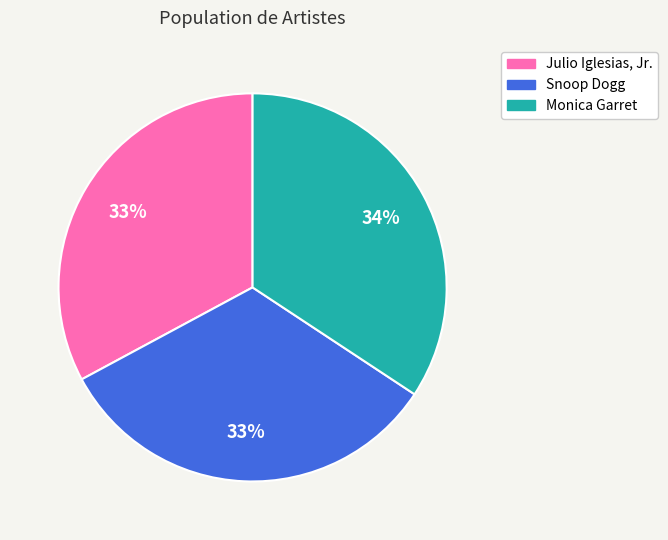

To the nearest percent, what is the difference between the largest and smallest slice percentages?

1%